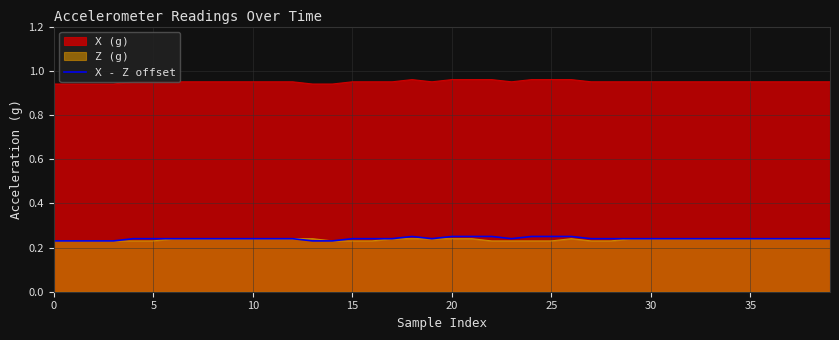

True or false: X (g) and X - Z offset cross at least once.

False